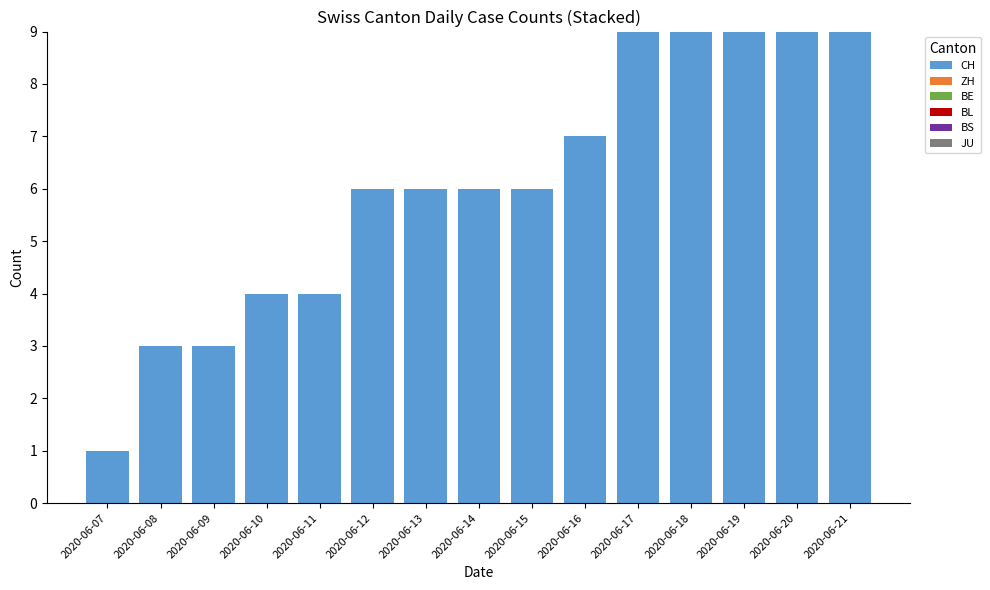

The value at 2020-06-19 is 9. True or false?

True